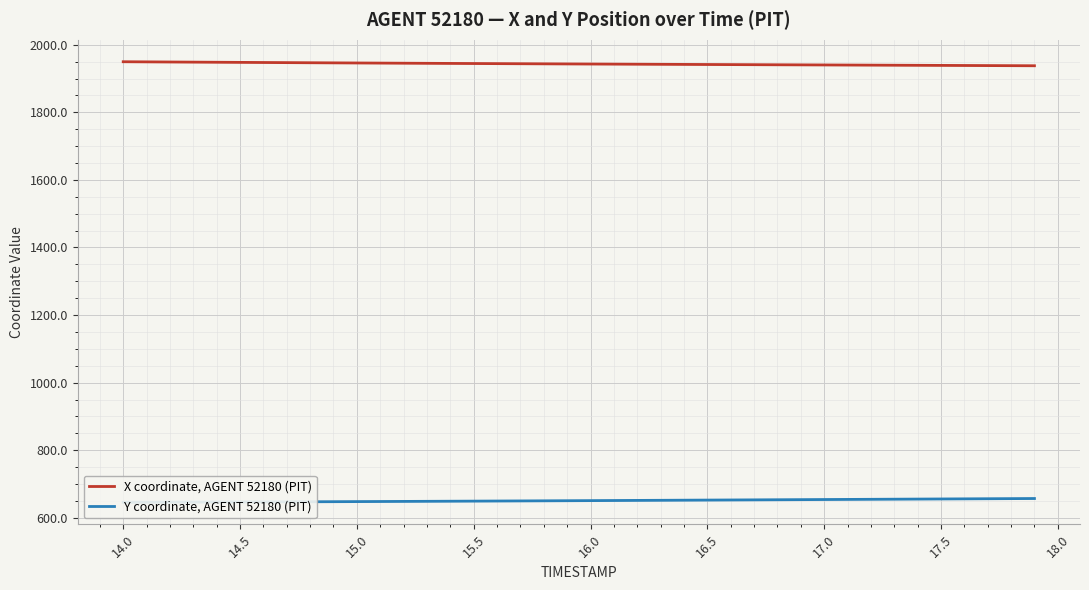

Reading left to right, list all the values displayed in this chart.

X coordinate, AGENT 52180 (PIT): 1949.6	1949.2	1948.8	1948.5	1948.1	1947.7	1947.3	1947.0	1946.6	1946.3	1945.9	1945.6	1945.3	1945.0	1944.6	1944.3	1944.0	1943.7	1943.4	1943.1	1942.8	1942.5	1942.3	1942.0	1941.7	1941.4	1941.2	1940.9	1940.6	1940.4	1940.1	1939.8	1939.6	1939.3	1939.0	1938.8	1938.5	1938.2	1938.0	1937.7
Y coordinate, AGENT 52180 (PIT): 646.1	646.3	646.4	646.6	646.8	647.0	647.2	647.4	647.6	647.9	648.1	648.4	648.6	648.9	649.2	649.5	649.8	650.1	650.4	650.7	651.0	651.3	651.6	651.9	652.3	652.6	652.9	653.2	653.6	653.9	654.2	654.5	654.9	655.2	655.5	655.9	656.2	656.5	656.9	657.2